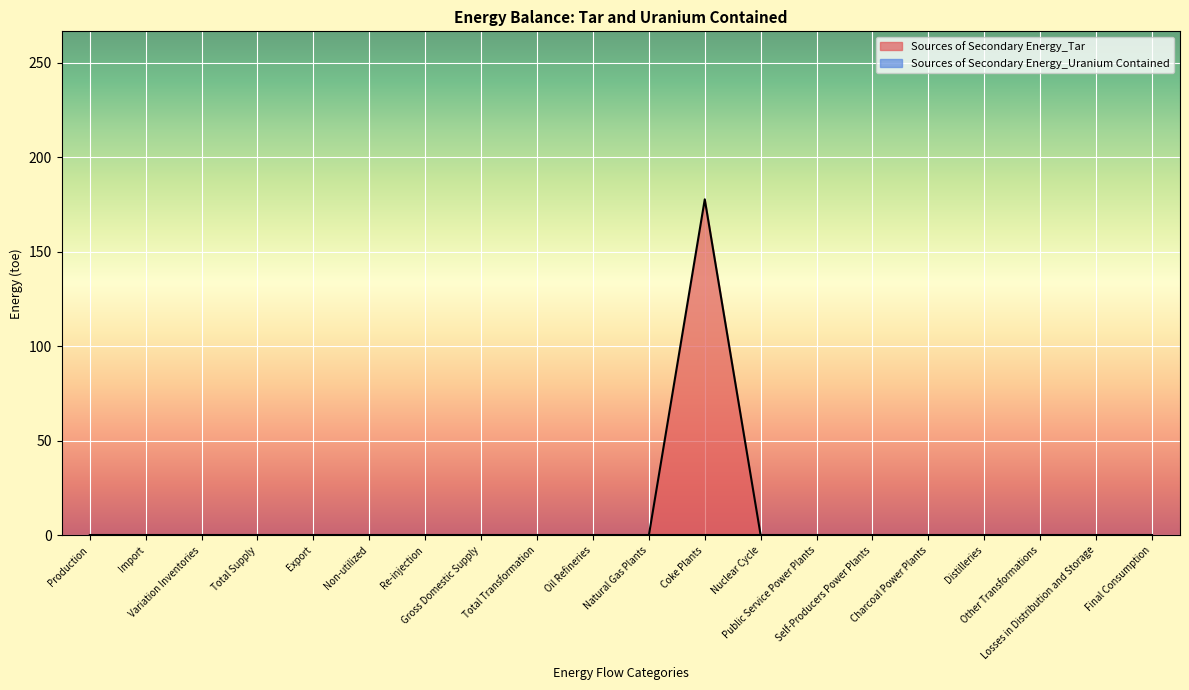

How many points are higher than both their immediate neighbors (excluding endpoints)?

1